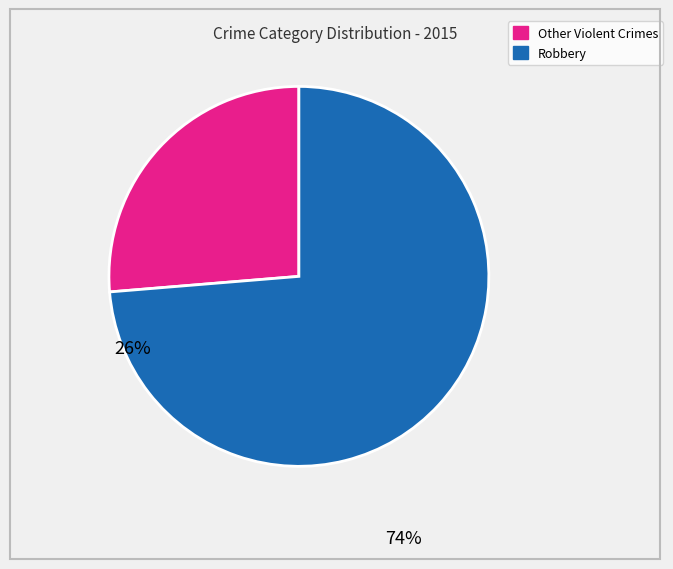

Is it true that Other Violent Crimes is 26% of the pie?

True